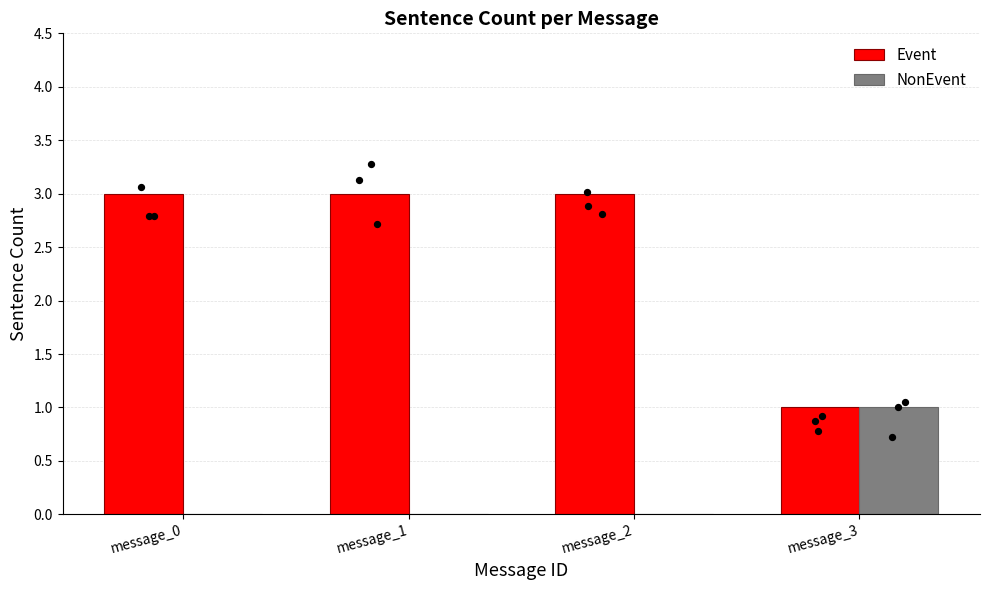

Is the value of NonEvent at message_1 greater than the value of Event at message_2?

No